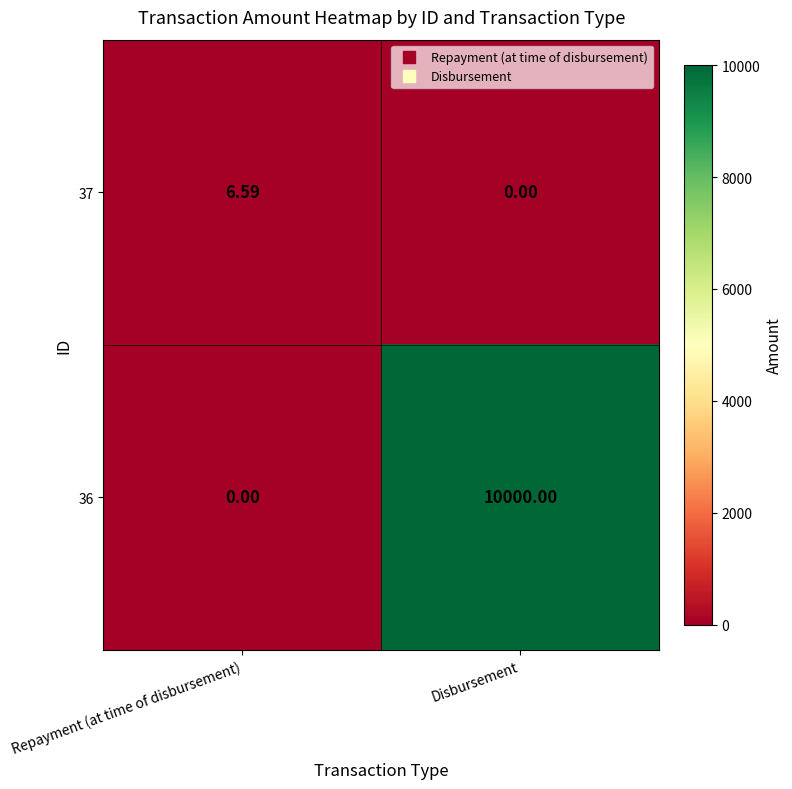

At which label is 37 closest to 3?

Disbursement